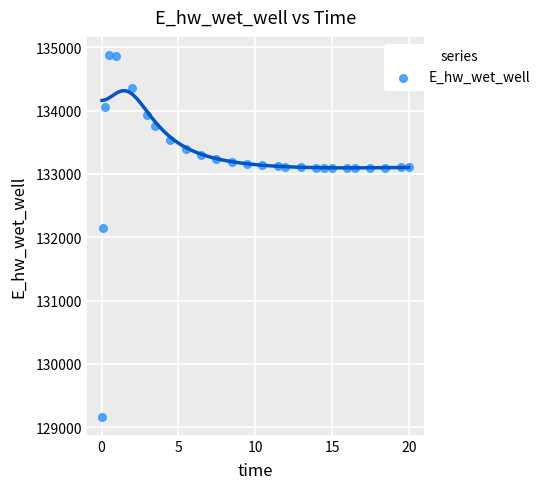

What Y value in the scatter plot is closest to 132021?

132146.3